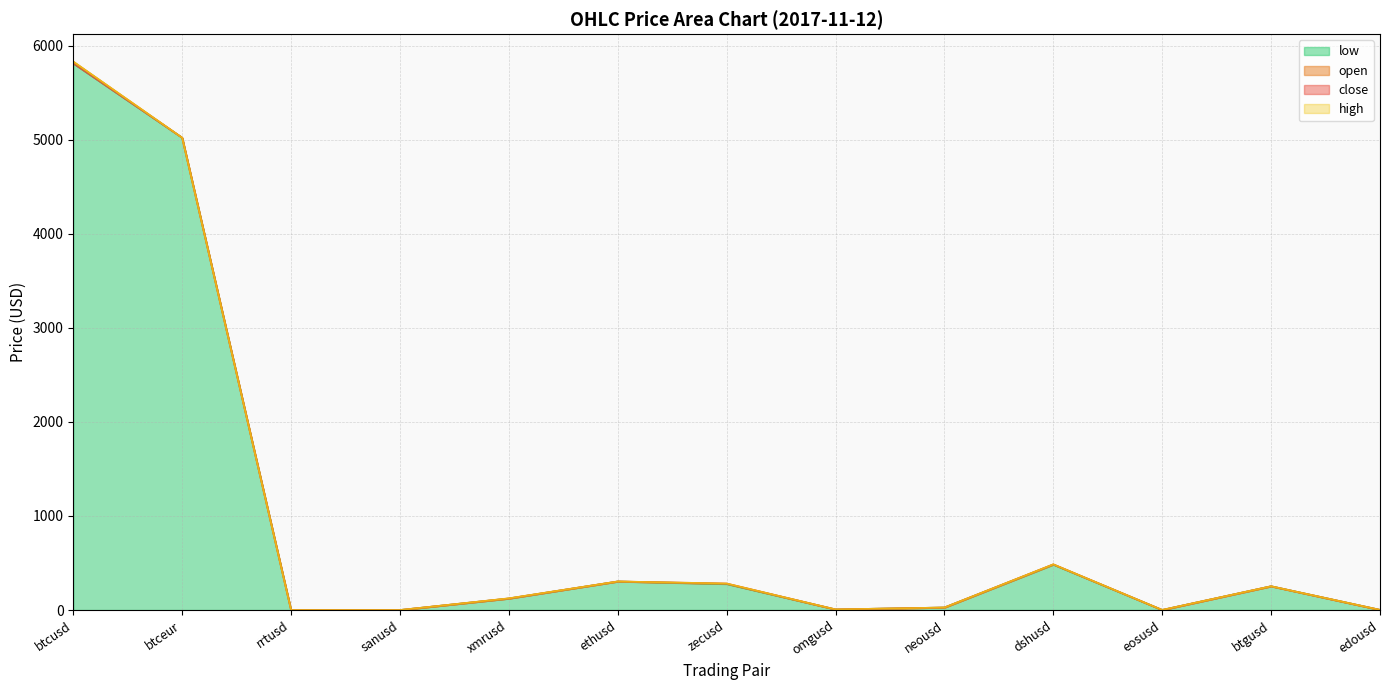

True or false: low has a value of 252.9 at btgusd.

True